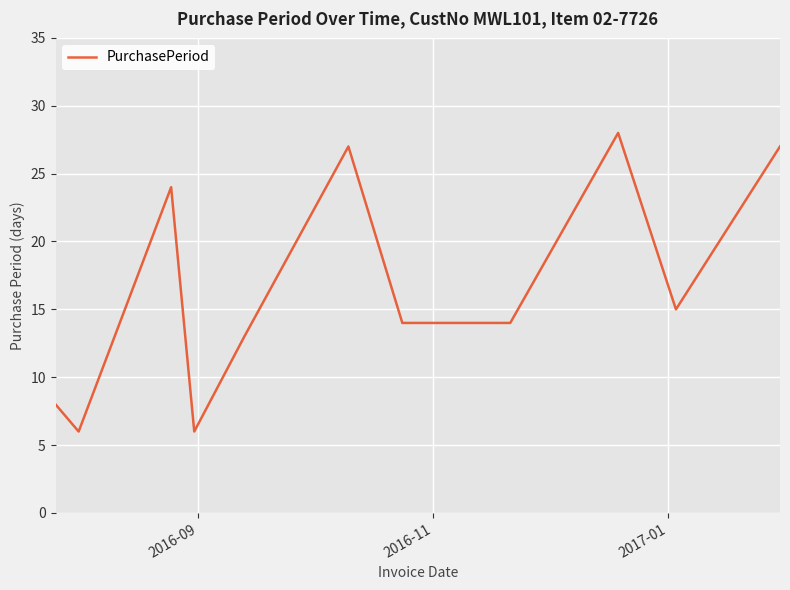

True or false: the data has more than 2 interior local peaks.

True